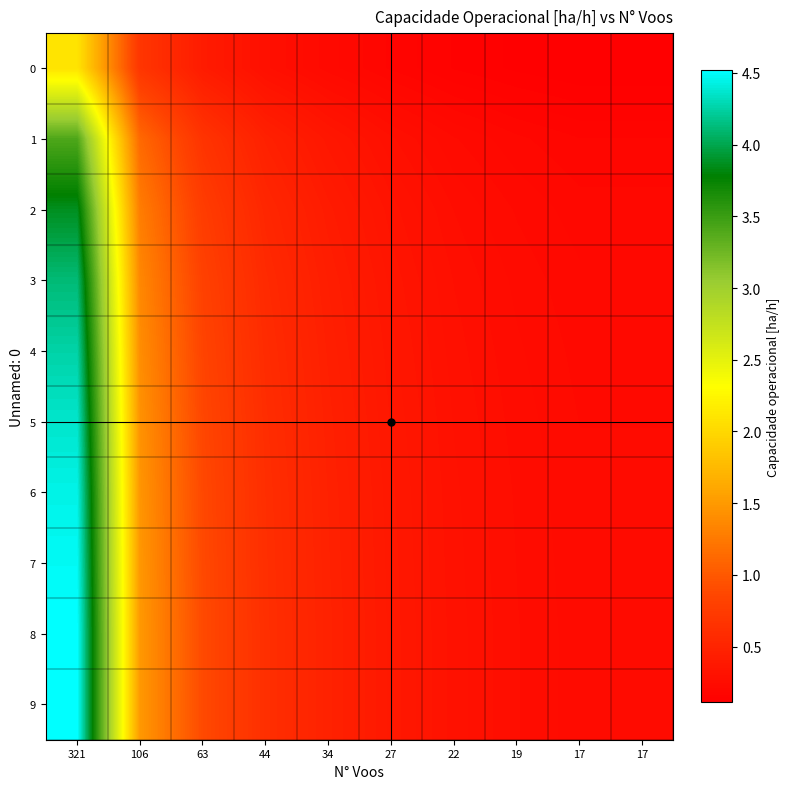

Reading right to left, extract all data points from this chart.

0: 17=0.1	17=0.1	19=0.1	22=0.1	27=0.2	34=0.2	44=0.3	63=0.4	106=0.7	321=2.1
1: 17=0.2	17=0.2	19=0.2	22=0.2	27=0.3	34=0.4	44=0.5	63=0.7	106=1.1	321=3.4
2: 17=0.2	17=0.2	19=0.2	22=0.3	27=0.3	34=0.4	44=0.5	63=0.8	106=1.3	321=3.9
3: 17=0.2	17=0.2	19=0.2	22=0.3	27=0.3	34=0.4	44=0.6	63=0.8	106=1.4	321=4.1
4: 17=0.2	17=0.2	19=0.3	22=0.3	27=0.4	34=0.5	44=0.6	63=0.8	106=1.4	321=4.3
5: 17=0.2	17=0.2	19=0.3	22=0.3	27=0.4	34=0.5	44=0.6	63=0.9	106=1.4	321=4.4
6: 17=0.2	17=0.2	19=0.3	22=0.3	27=0.4	34=0.5	44=0.6	63=0.9	106=1.5	321=4.4
7: 17=0.2	17=0.2	19=0.3	22=0.3	27=0.4	34=0.5	44=0.6	63=0.9	106=1.5	321=4.5
8: 17=0.2	17=0.2	19=0.3	22=0.3	27=0.4	34=0.5	44=0.6	63=0.9	106=1.5	321=4.5
9: 17=0.2	17=0.2	19=0.3	22=0.3	27=0.4	34=0.5	44=0.6	63=0.9	106=1.5	321=4.5